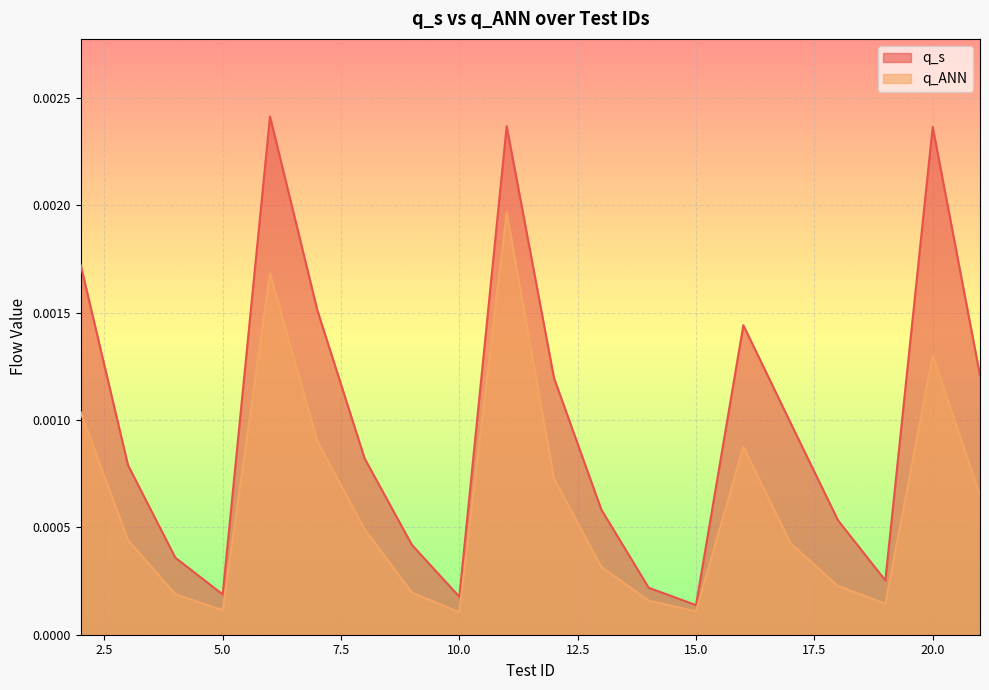

What are all the series names shown in the legend?

q_s, q_ANN